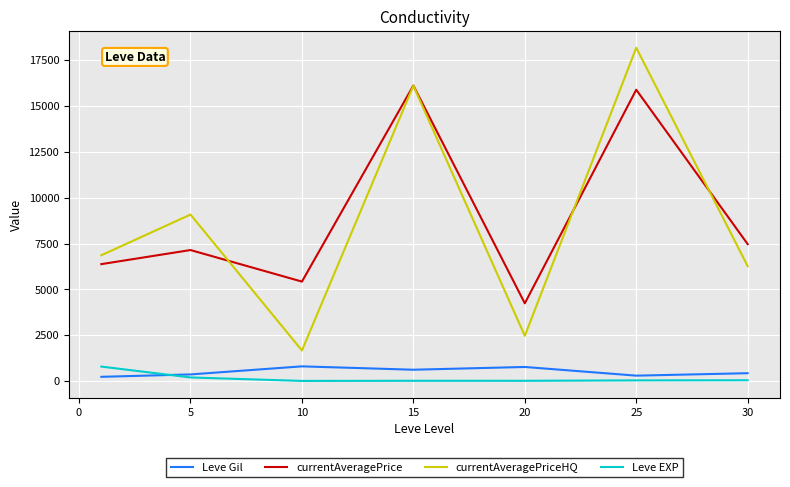

What is the difference between the maximum and minimum values in the currentAveragePriceHQ series?

16512.3